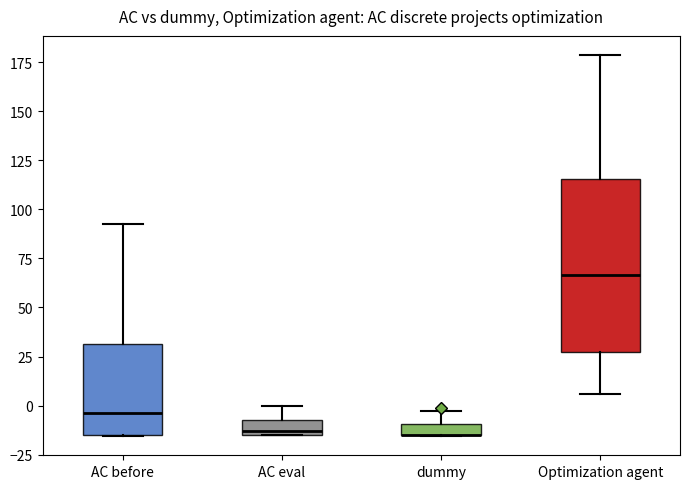

Comparing the boxes themselves (not the whiskers), which one is the tallest?

Optimization agent